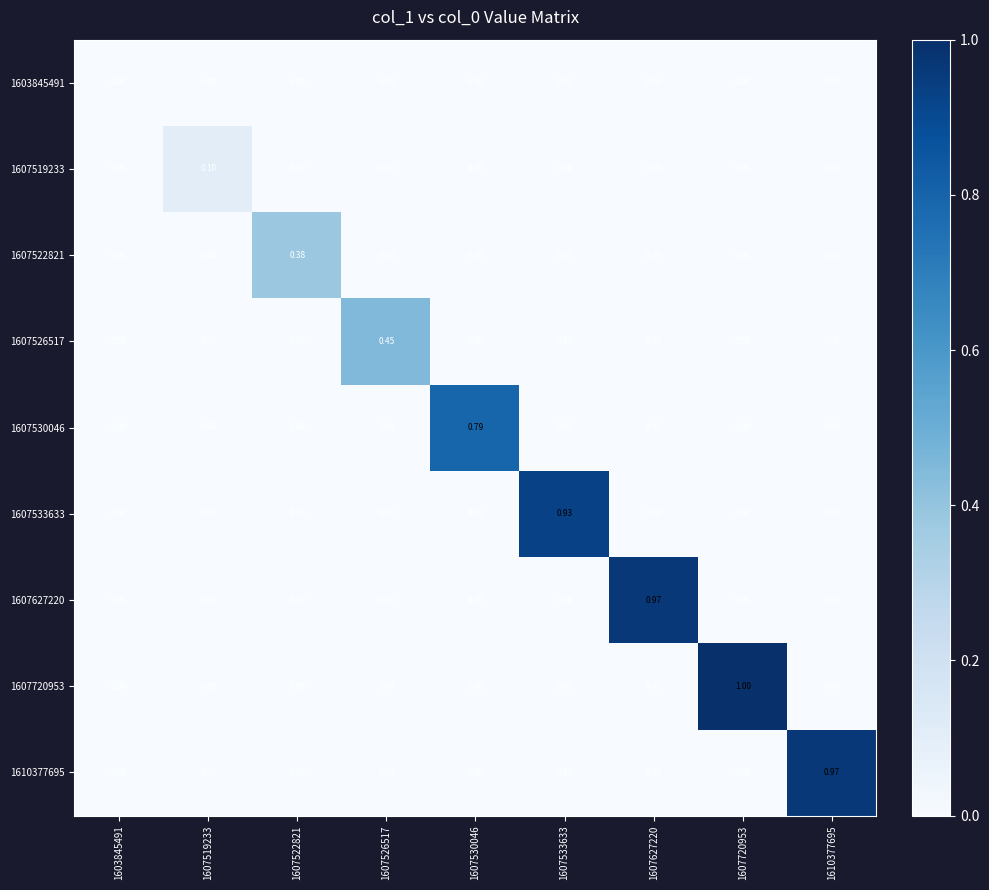

How many positive values does the 1607720953 series have?

1